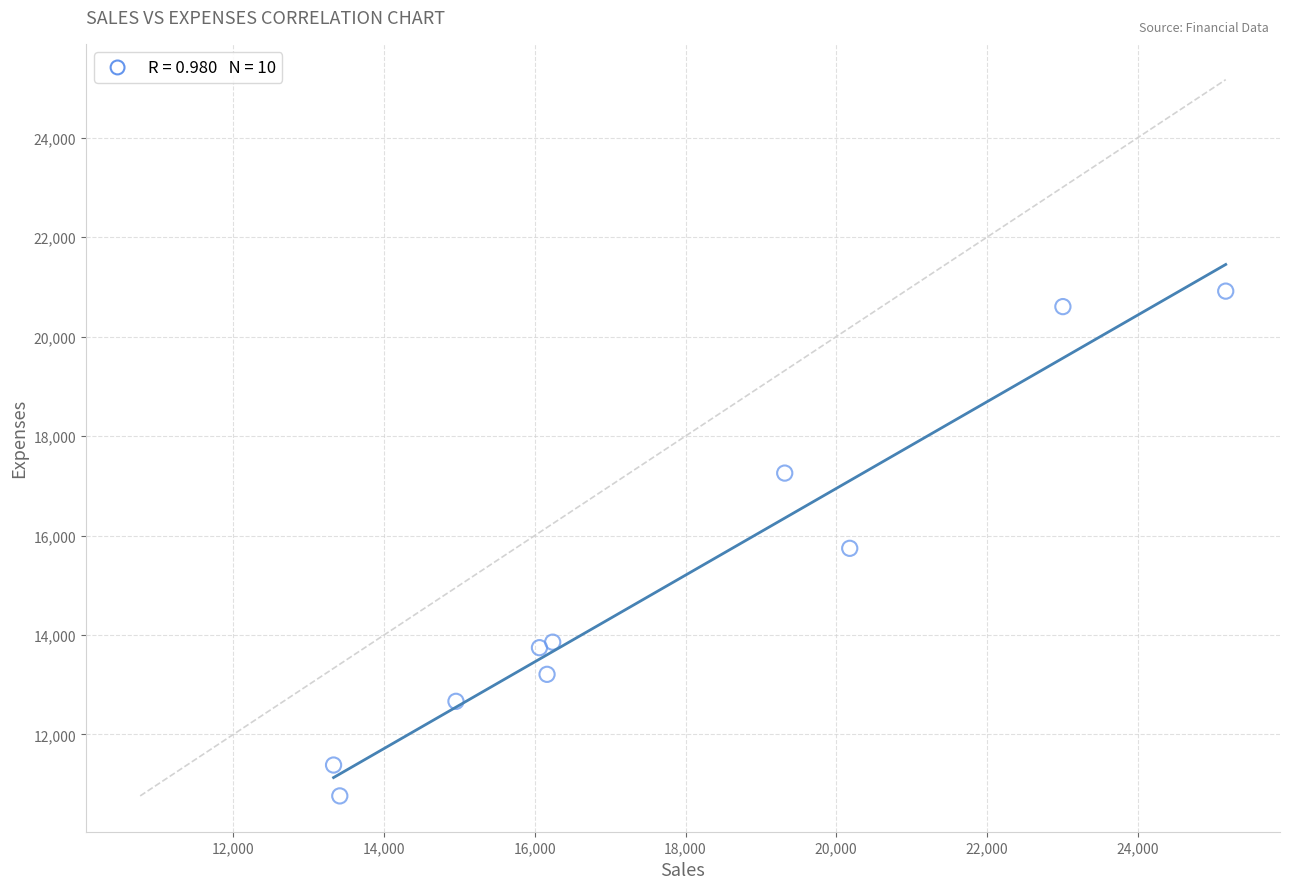

What is the average X value?

17783.0